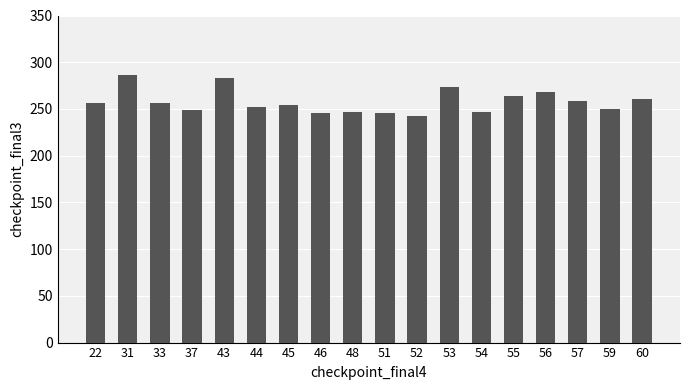

What is the minimum value shown in the chart?

242.6